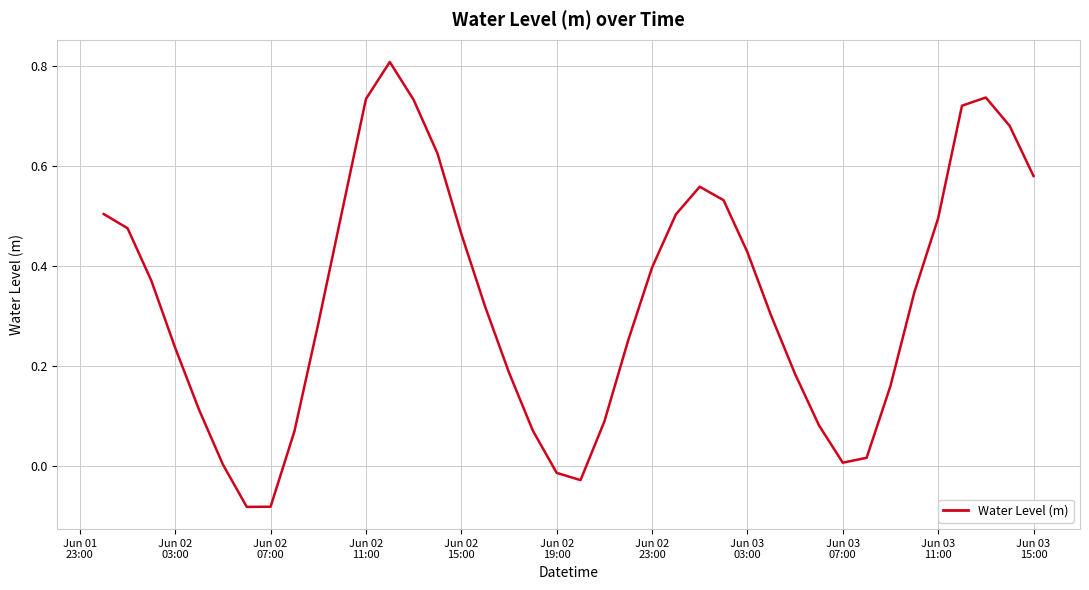

What is the maximum value shown in the chart?

0.8